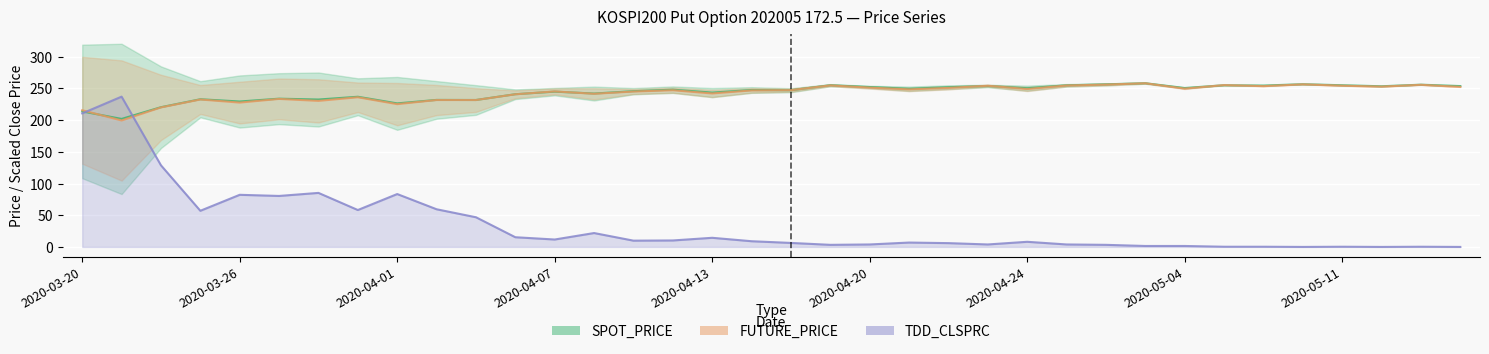

Between 2020-03-27 and 2020-05-11, which is larger?

2020-05-11